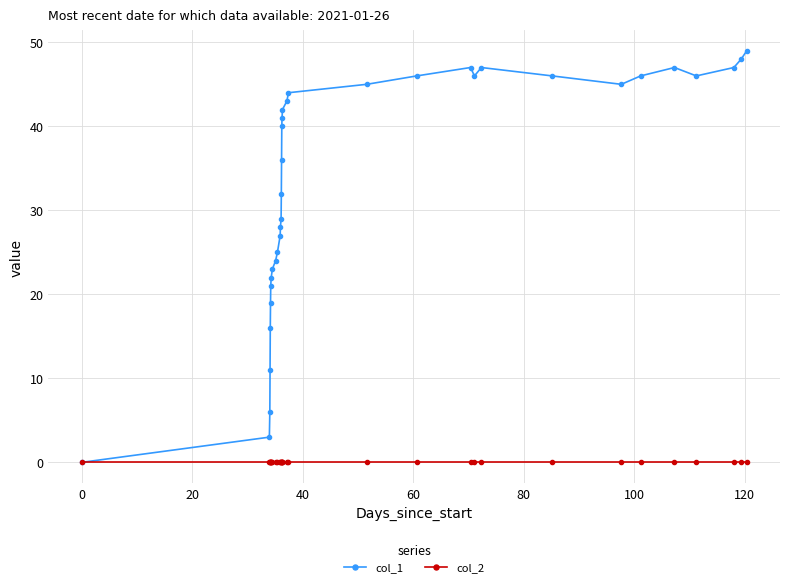

Reading left to right, transcribe all the data shown in this chart.

col_1: 0	3	6	11	16	19	21	22	23	24	25	27	28	29	32	36	40	41	42	43	44	45	46	47	46	47	46	45	46	47	46	47	48	49
col_2: 0	0	0	0	0	0	0	0	0	0	0	0	0	0	0	0	0	0	0	0	0	0	0	0	0	0	0	0	0	0	0	0	0	0